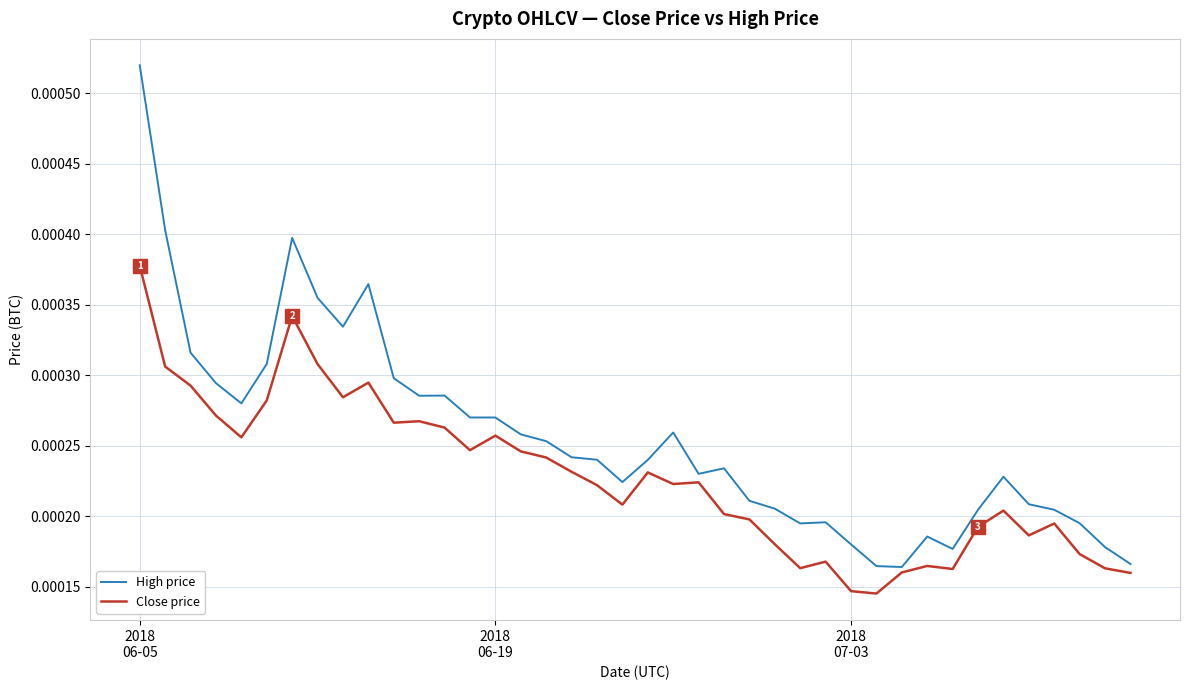

List the series in order of their peak value, highest first.

High price, Close price